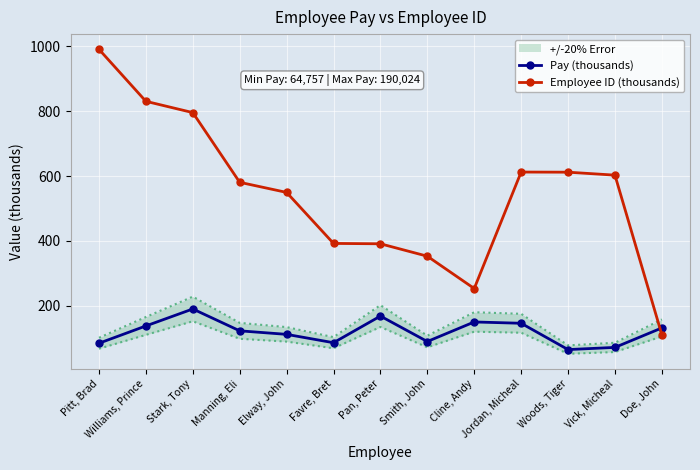

What is the difference between the second highest and second lowest values in the Pay (thousands) series?

96.6